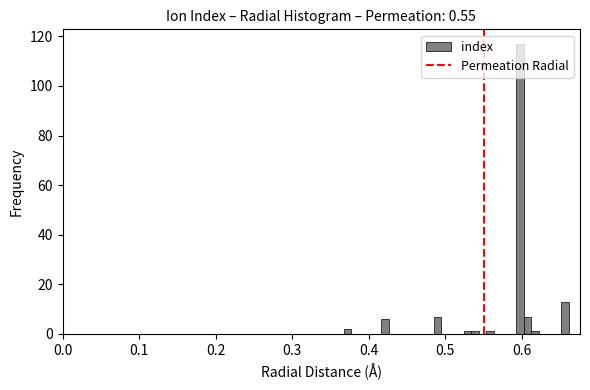

Around what value on the x-axis is the tallest bar? Give the approximate position of its centre, as read against the axis.

0.60